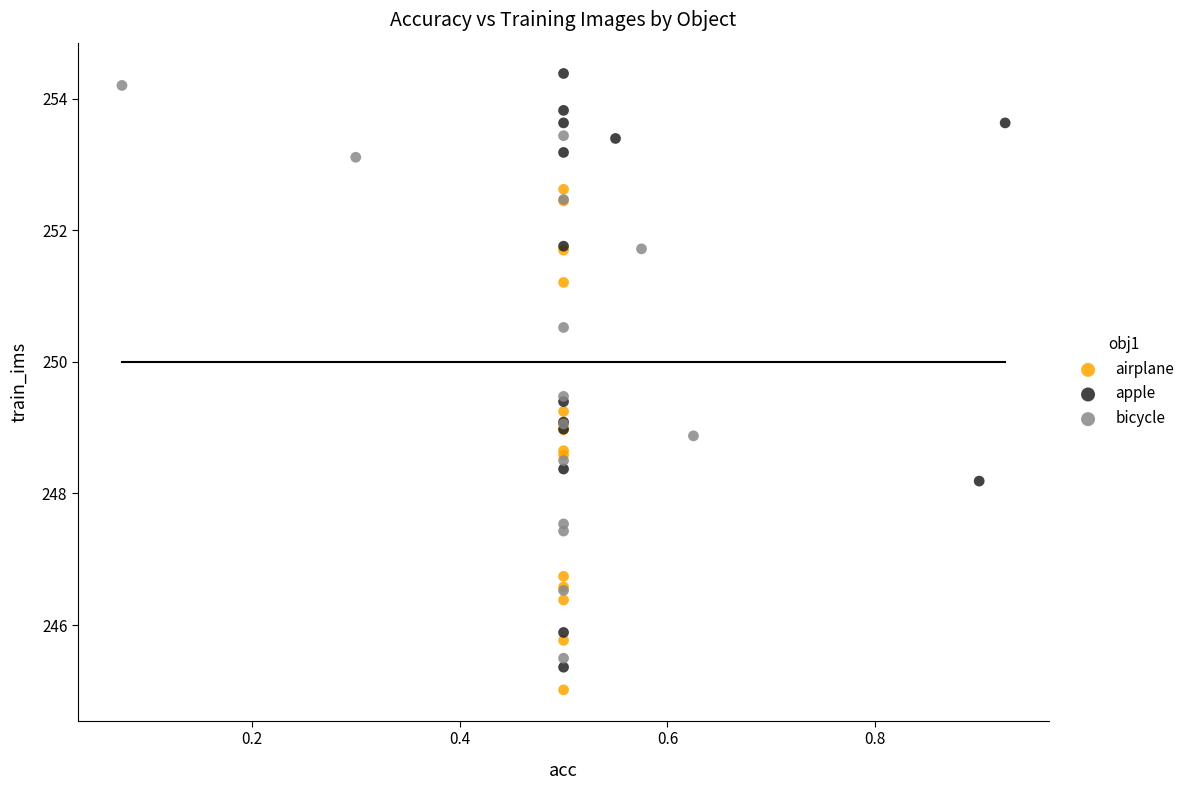

What are all the series names shown in the legend?

airplane, apple, bicycle